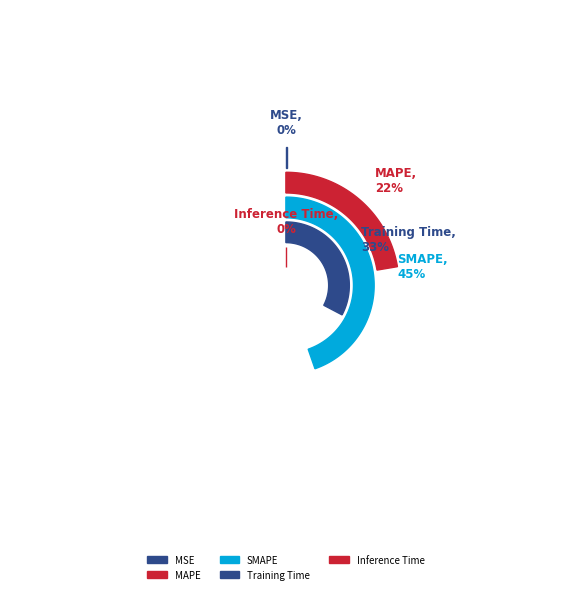

To the nearest percent, what percentage of the pie is Training Time?

33%